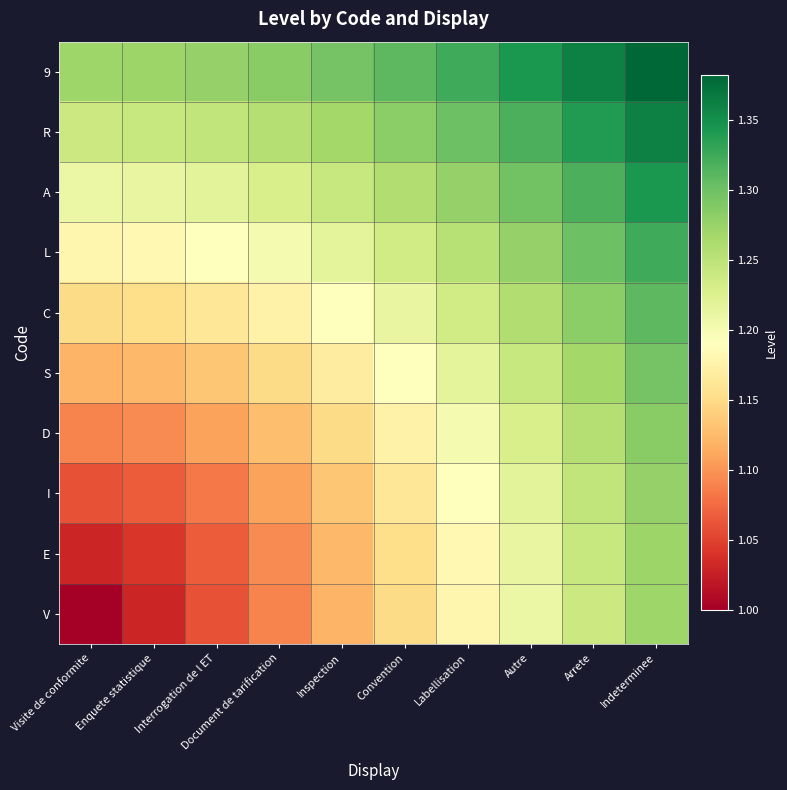

Which series has the largest total across all categories?

9